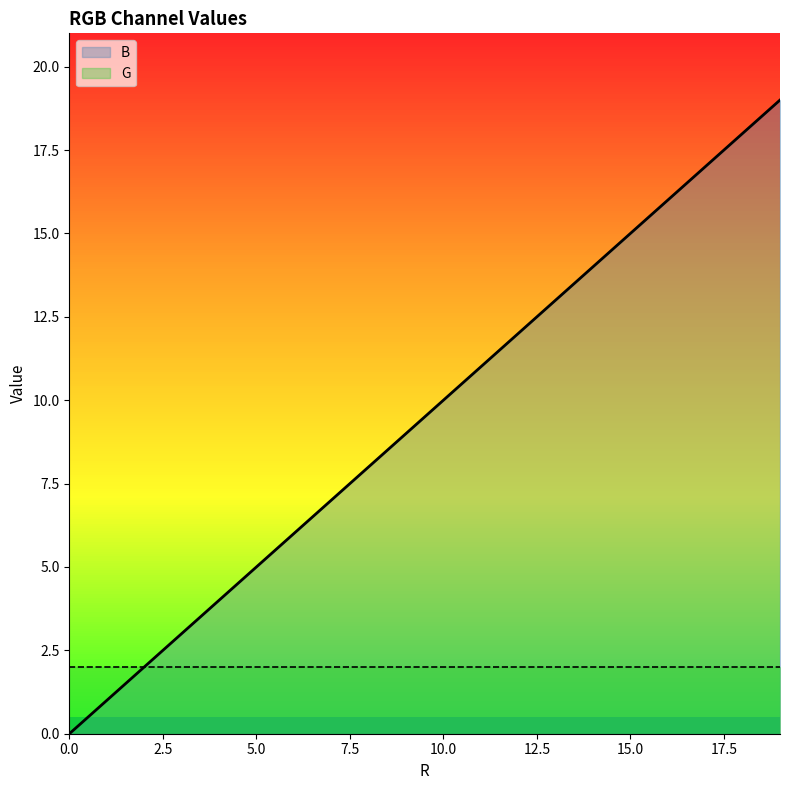

Reading right to left, transcribe all the data shown in this chart.

19	18	17	16	15	14	13	12	11	10	9	8	7	6	5	4	3	2	1	0